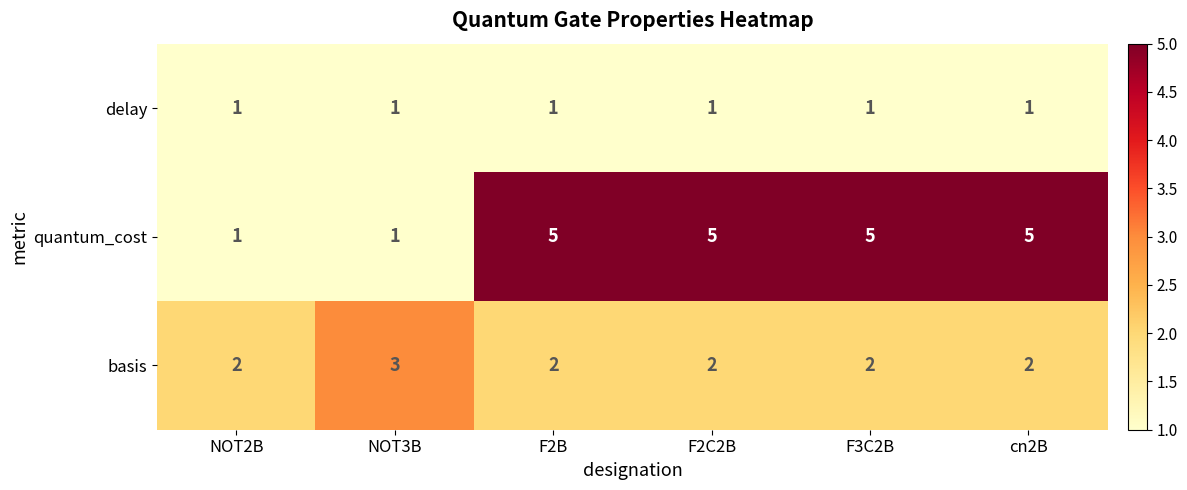

Reading left to right, list all the values displayed in this chart.

delay: 1	1	1	1	1	1
quantum_cost: 1	1	5	5	5	5
basis: 2	3	2	2	2	2